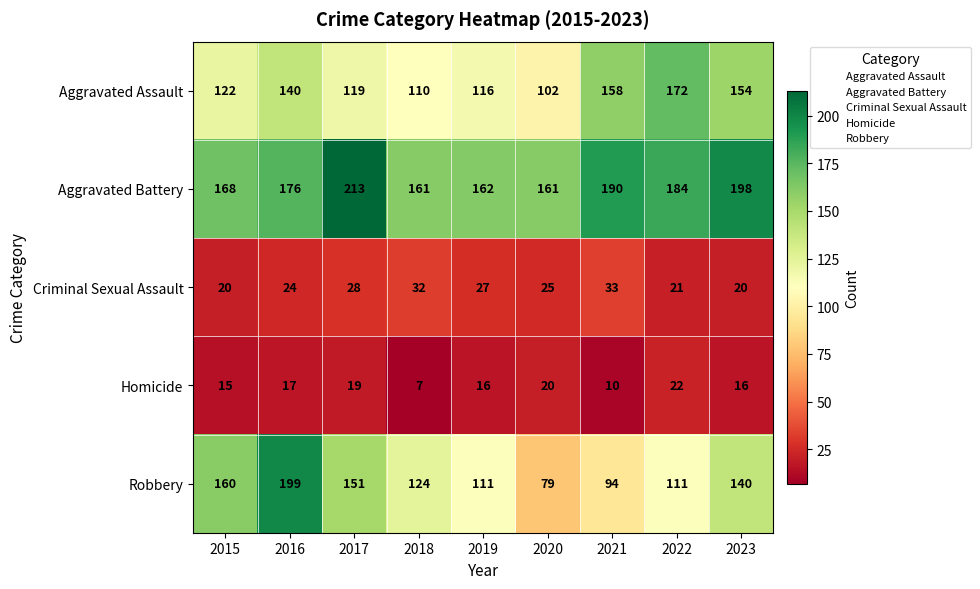

What is the difference between the maximum and minimum values in the Aggravated Assault series?

70